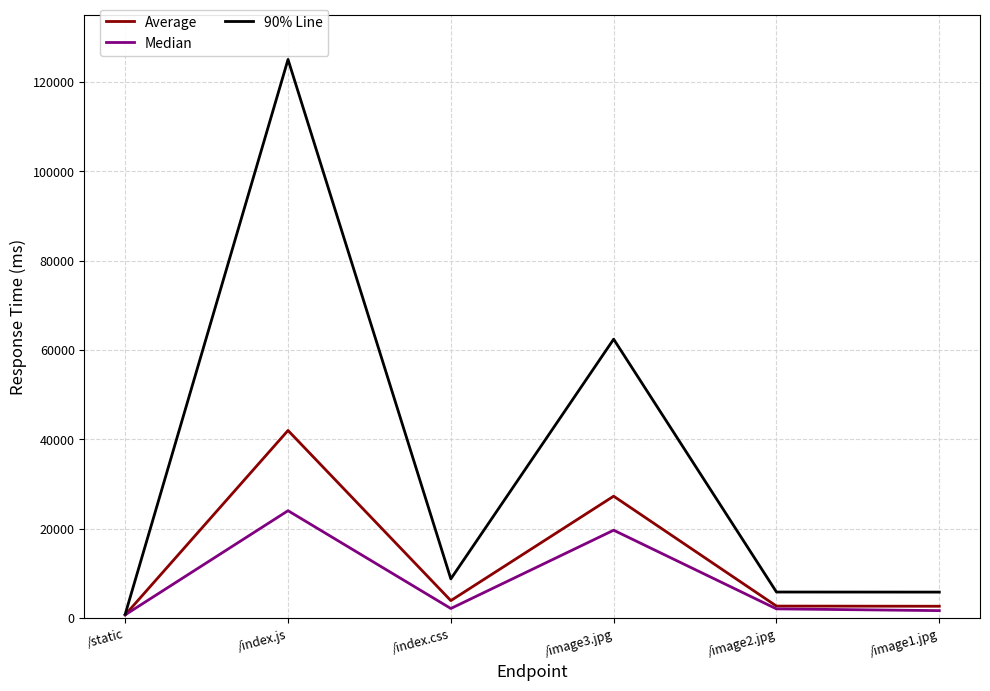

Rank the series by their average value, from lowest to highest.

Median, Average, 90% Line